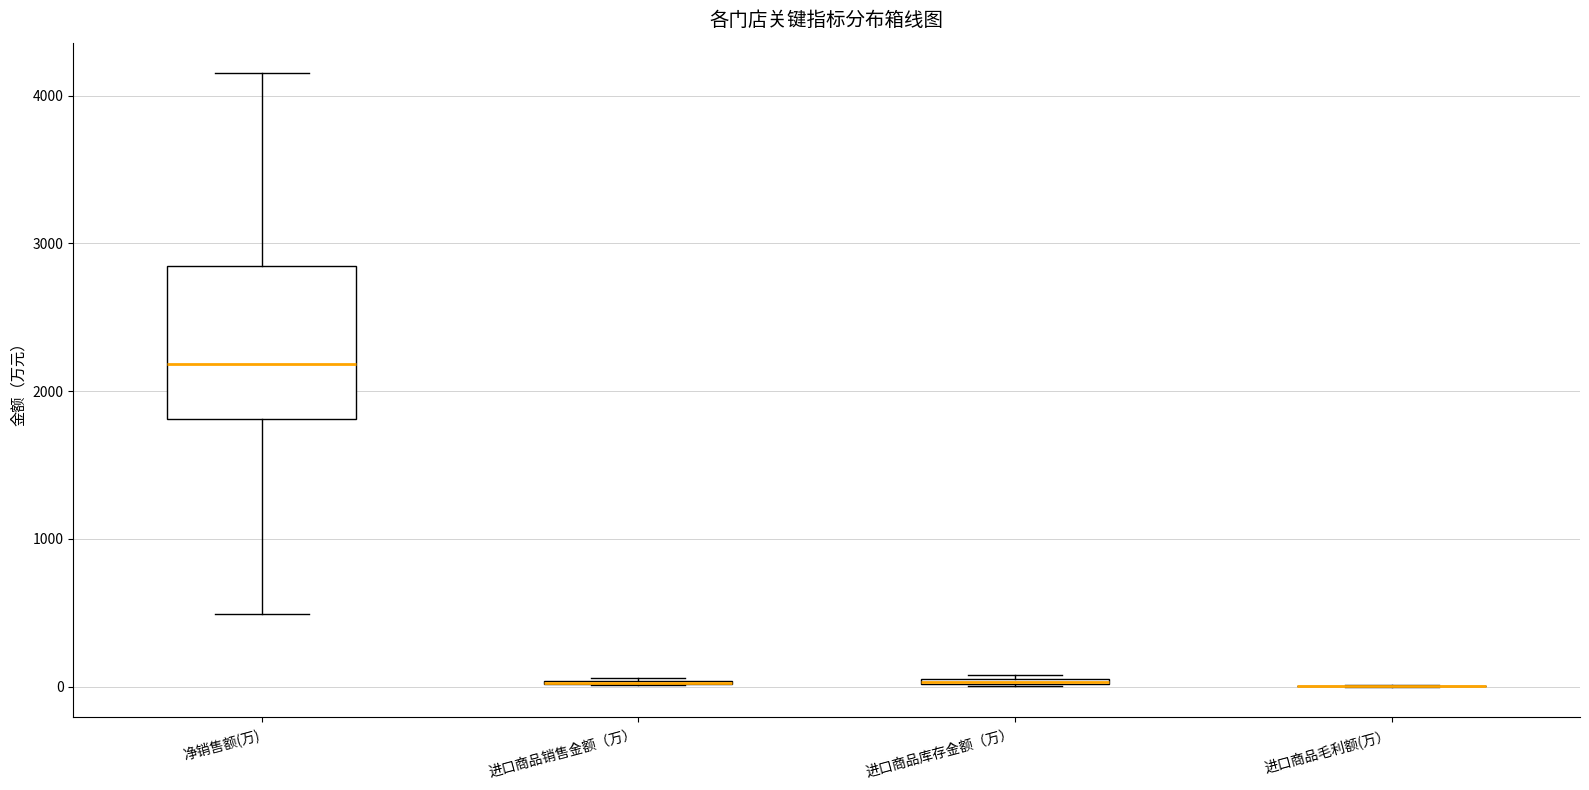

Comparing the boxes themselves (not the whiskers), which one is the tallest?

净销售额(万)